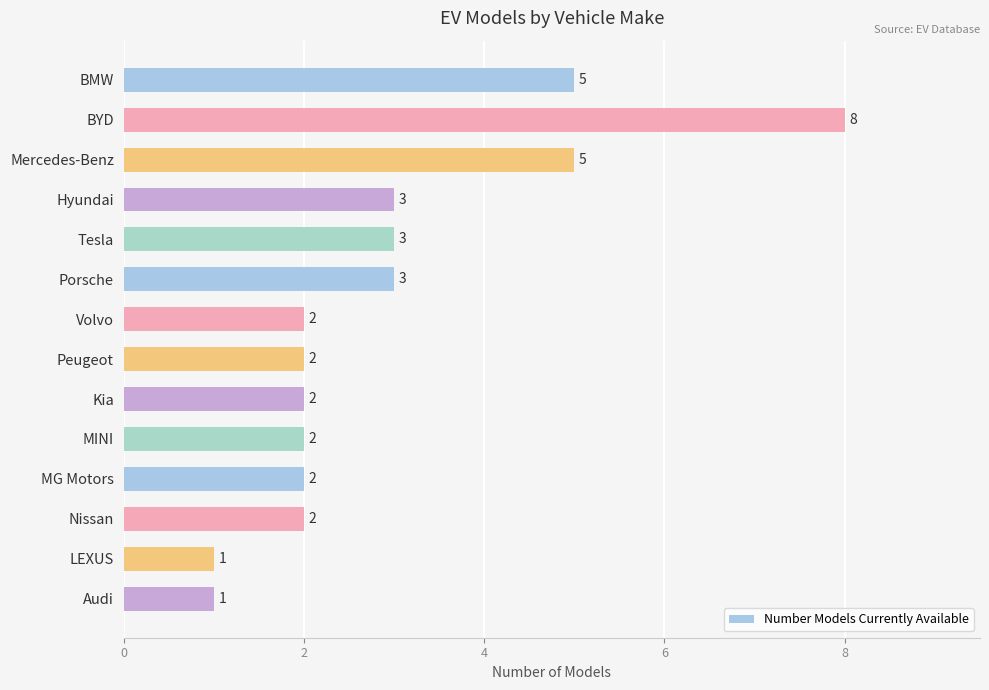

What is the label of the 8th bar from the bottom?

Volvo